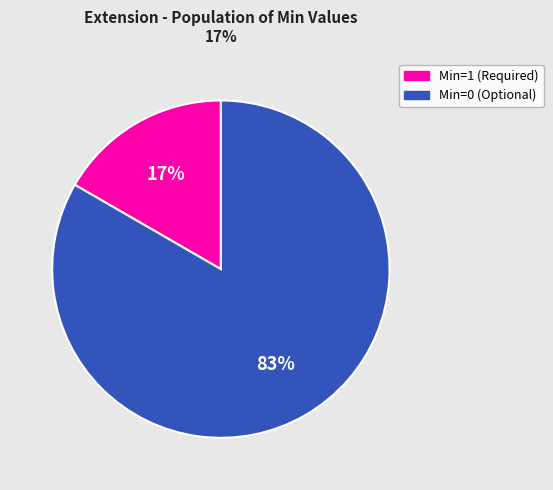

Is there a majority slice in this chart?

Yes